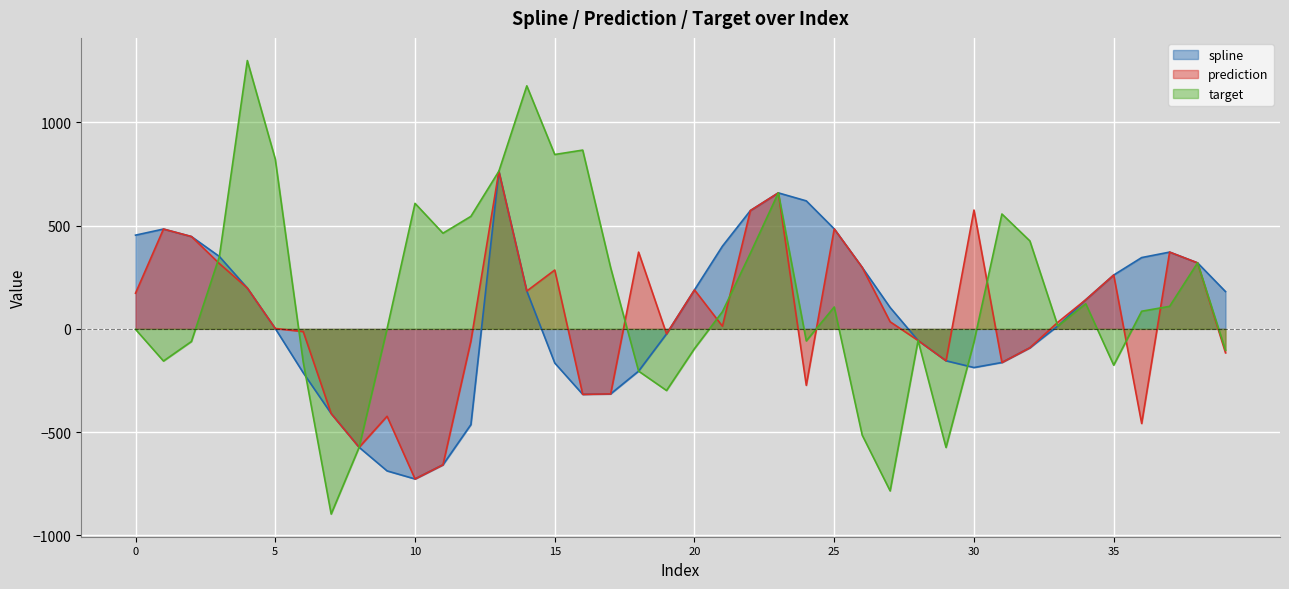

What is the maximum value for spline?

763.3